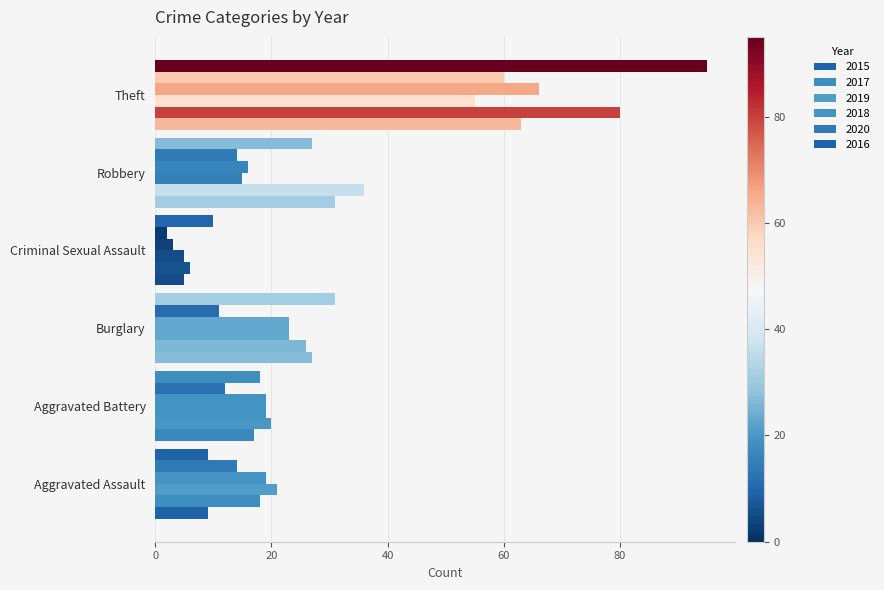

At Burglary, list the series in order from smallest to largest.

2020, 2019, 2018, 2017, 2015, 2016